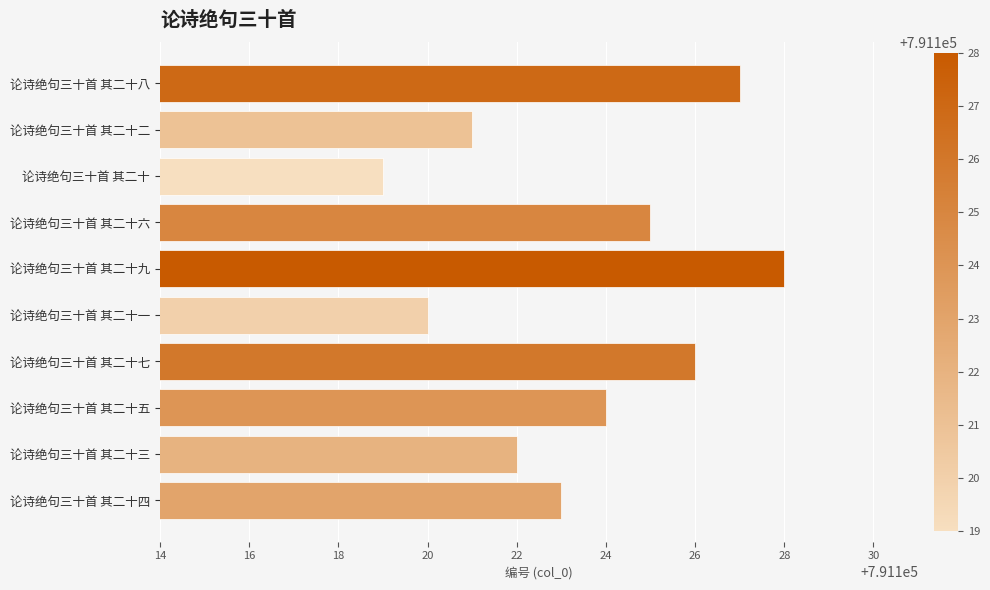

What is the approximate value at 论诗绝句三十首 其二十二?

791121